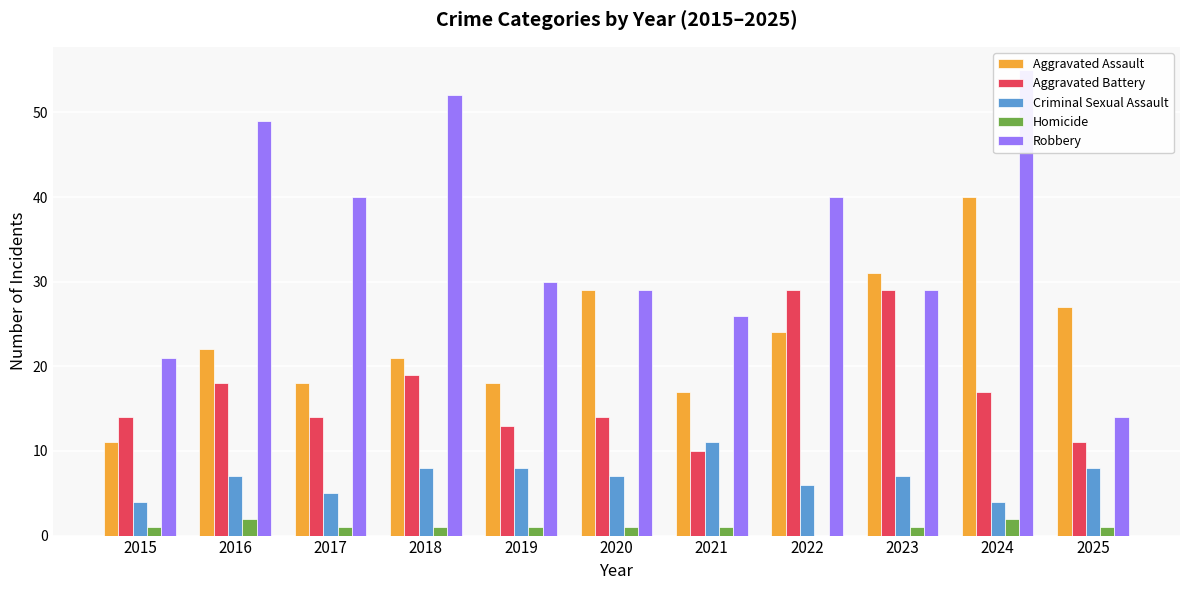

Between 2021 and 2017, which is larger?

2017